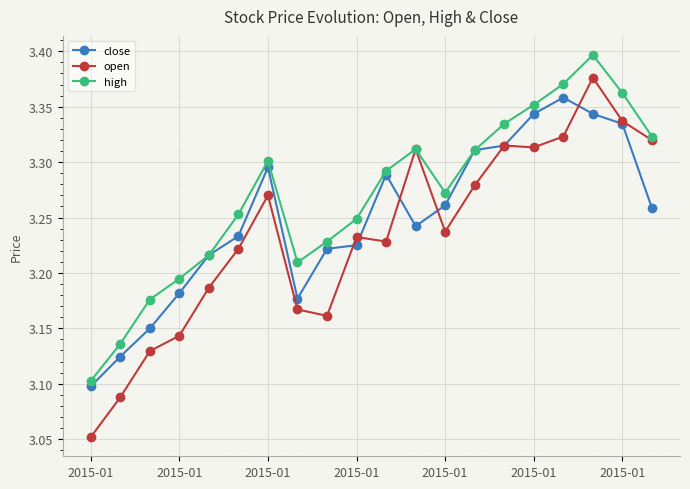

List the series in order of their overall mean, highest first.

high, close, open